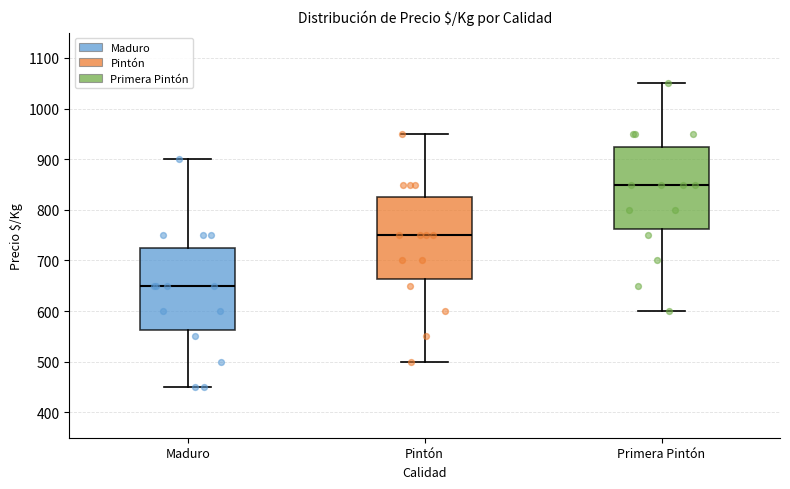

Reading left to right, read every box against the y-axis: the position of its median line, the range the box covers, and the ends of its whiskers. The values are not printed on the chart, so give them approximately, as read against the axis.

Maduro: median 650, box 560 to 730, whiskers 450 to 900
Pintón: median 750, box 660 to 830, whiskers 500 to 950
Primera Pintón: median 850, box 760 to 930, whiskers 600 to 1050